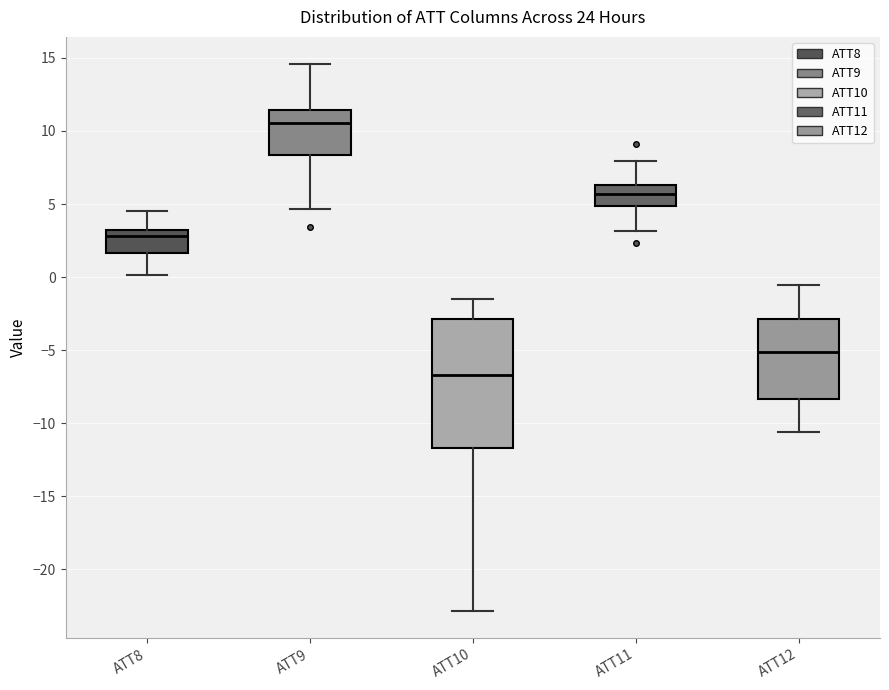

Reading left to right, read every box against the y-axis: the position of its median line, the range the box covers, and the ends of its whiskers. The values are not printed on the chart, so give them approximately, as read against the axis.

ATT8: median 3.0 (just below the box's upper edge), box 1.5 to 3.0, whiskers 0.0 to 4.5
ATT9: median 10.5, box 8.5 to 11.5, whiskers 4.5 to 14.5
ATT10: median -6.5, box -11.5 to -3.0, whiskers -23.0 to -1.5
ATT11: median 5.5, box 5.0 to 6.5, whiskers 3.0 to 8.0
ATT12: median -5.0, box -8.5 to -3.0, whiskers -10.5 to -0.5